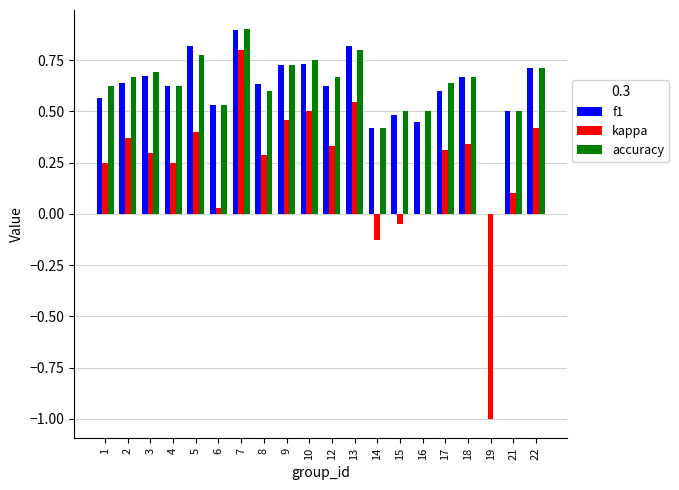

Does the chart contain stacked bars?

No